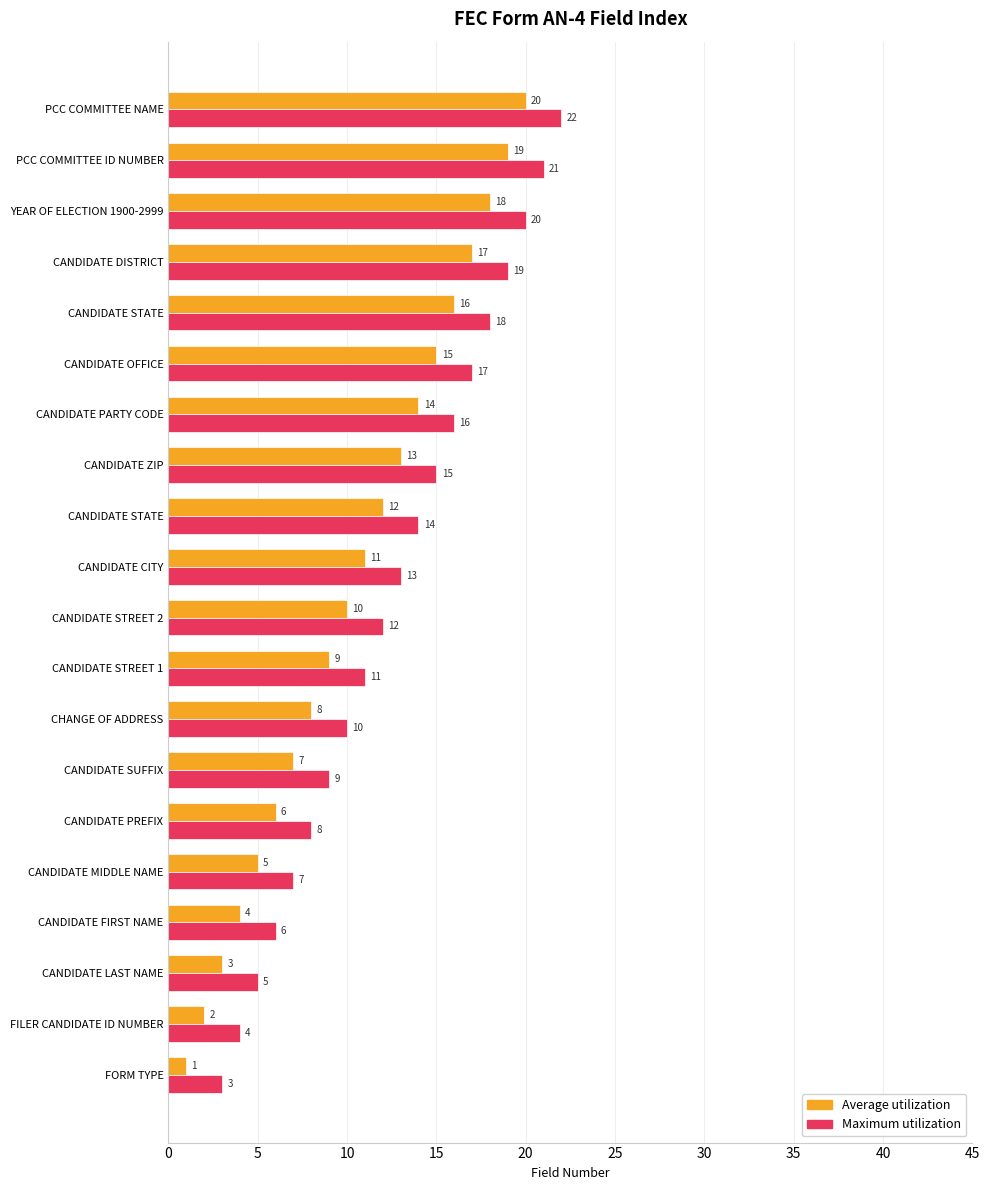

How many values in the Average utilization series are below 11?

10